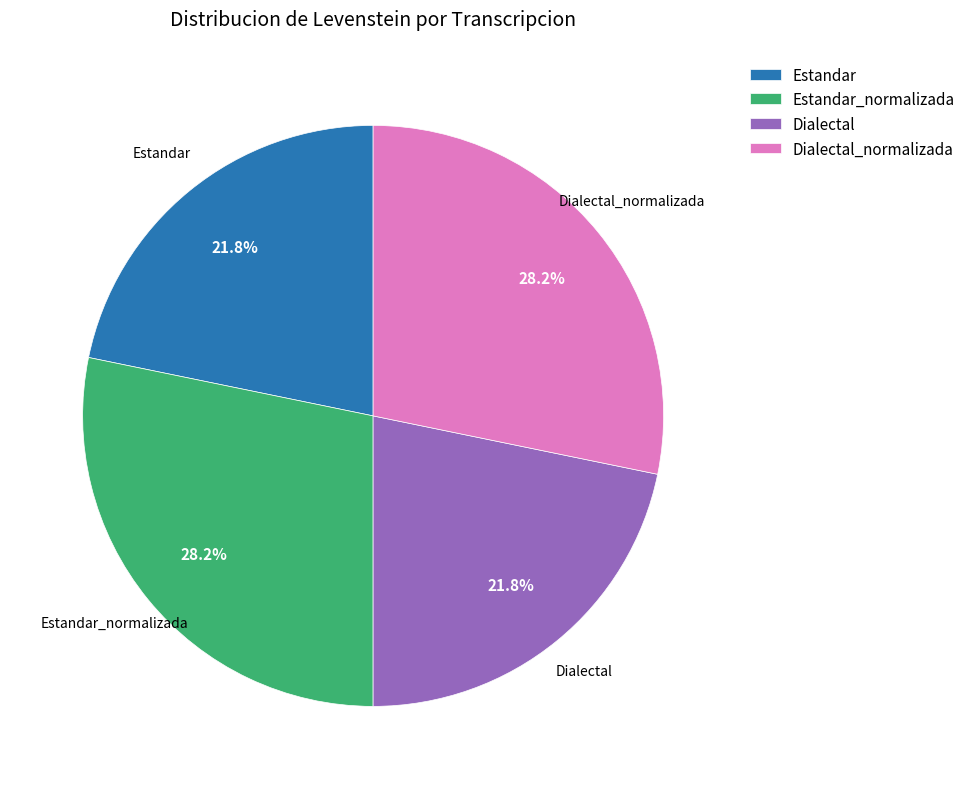

Is there any slice that represents more than half of the pie?

No